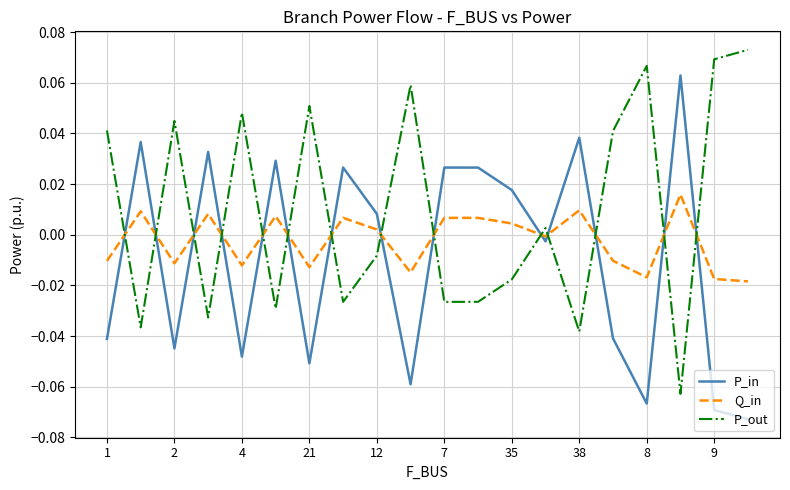

True or false: Q_in and P_in intersect in this chart.

True